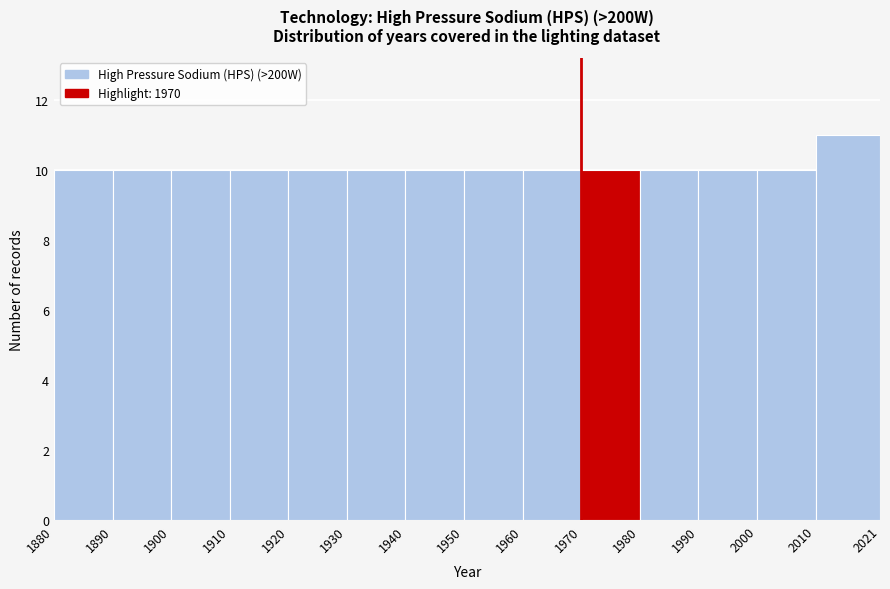

Reading left to right, transcribe this chart: for each bar, give the range it covers on the x-axis and its height. The values are not printed on the chart, so give them approximately, as read against the axis.

1880 to 1890: 10
1890 to 1900: 10
1900 to 1910: 10
1910 to 1920: 10
1920 to 1930: 10
1930 to 1940: 10
1940 to 1950: 10
1950 to 1960: 10
1960 to 1970: 10
1970 to 1980: 10
1980 to 1990: 10
1990 to 2000: 10
2000 to 2010: 10
2010 to 2021: 11